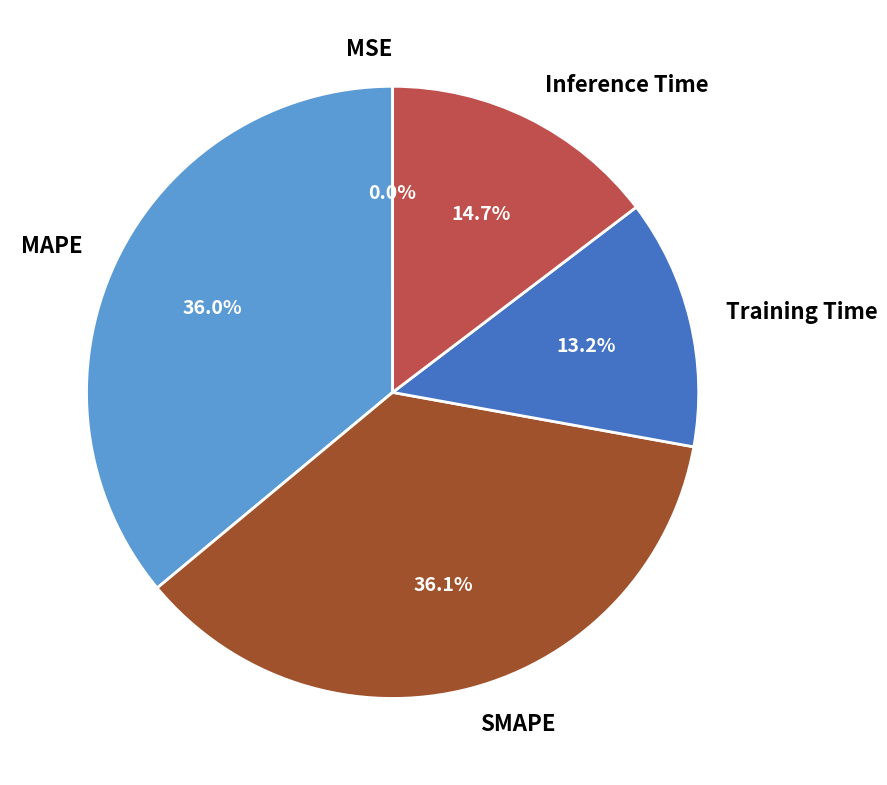

Between Training Time and Inference Time, which is larger?

Inference Time